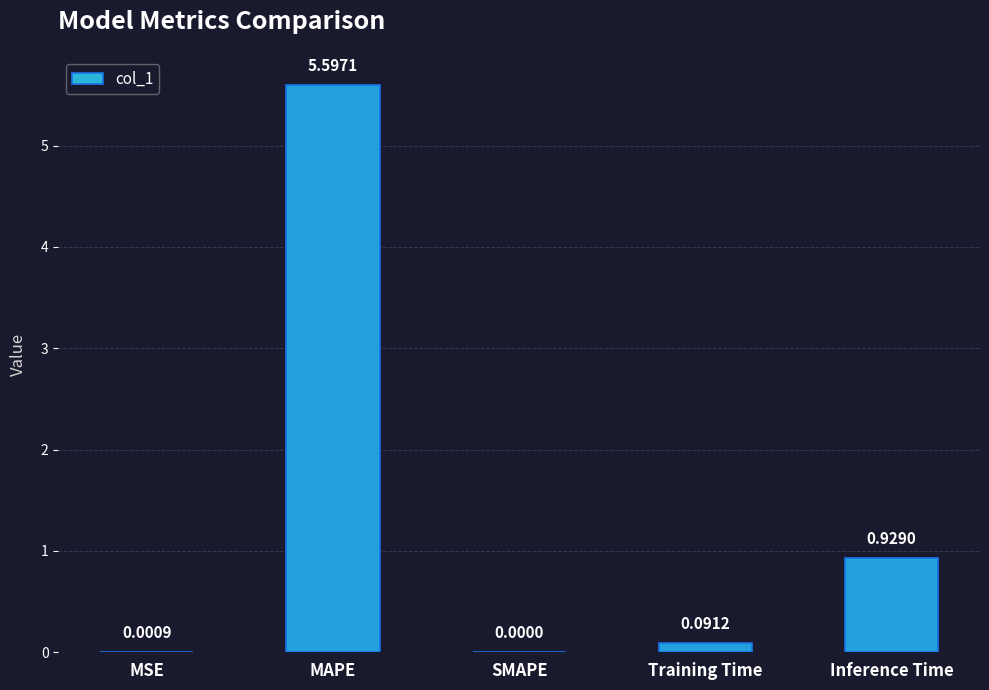

Which label corresponds to the smallest value in the chart?

SMAPE